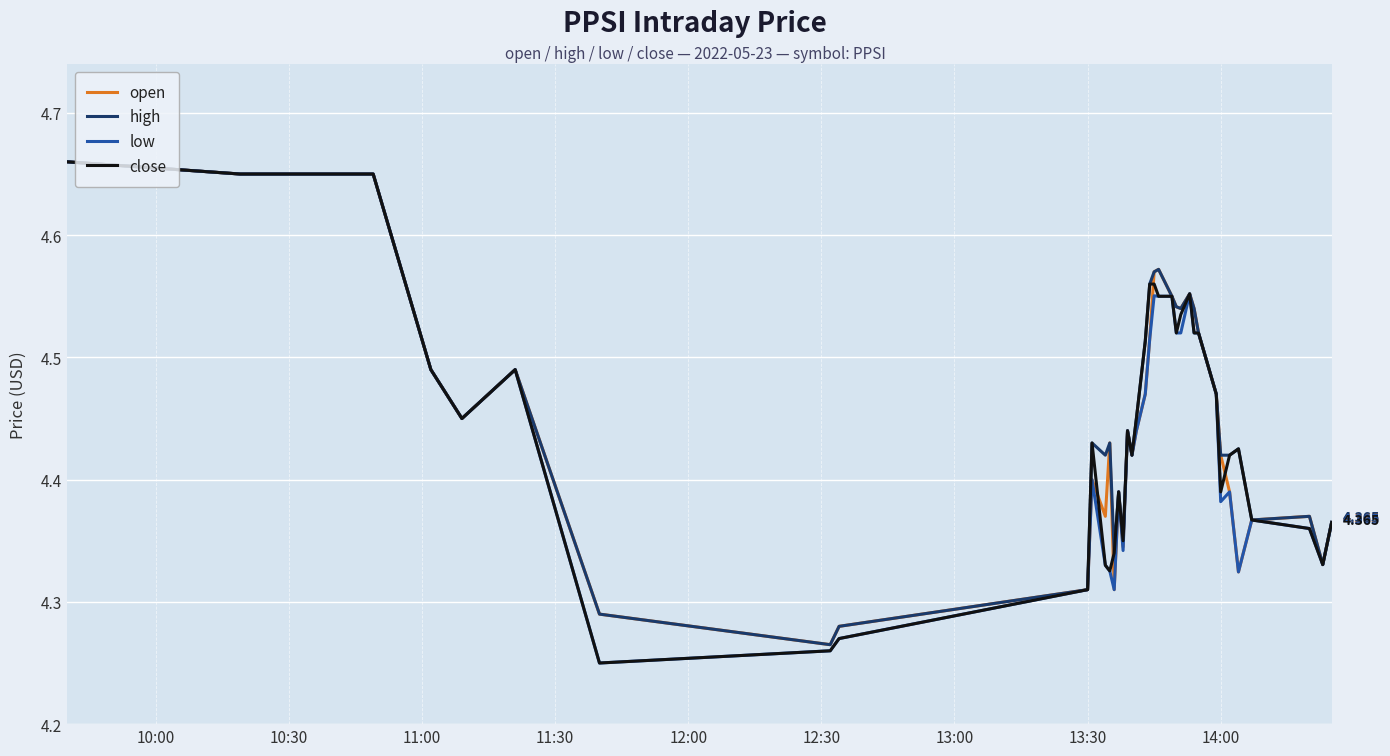

What are all the series names shown in the legend?

open, high, low, close